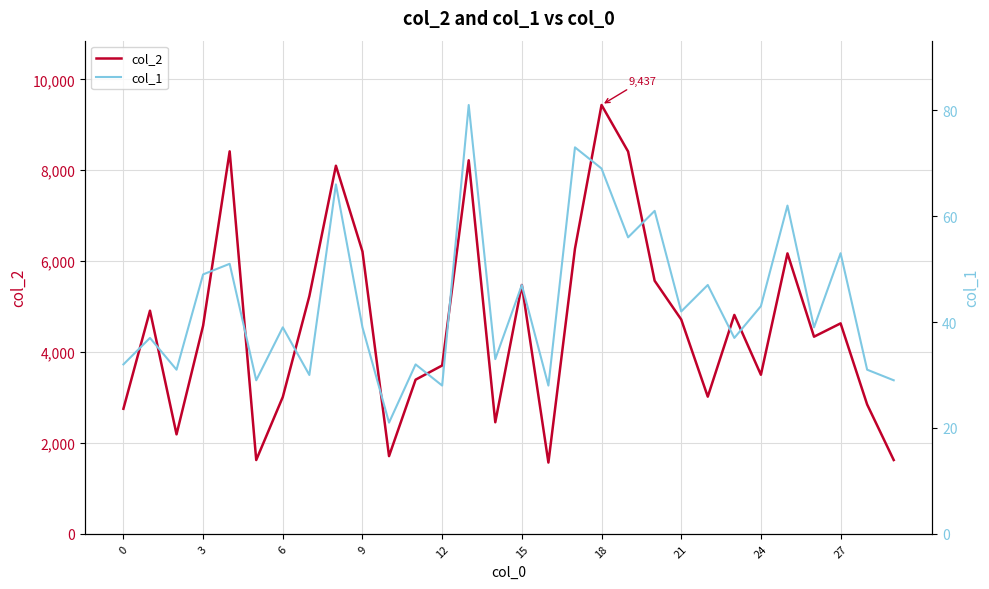

Is this an area chart (filled region under the line)?

No